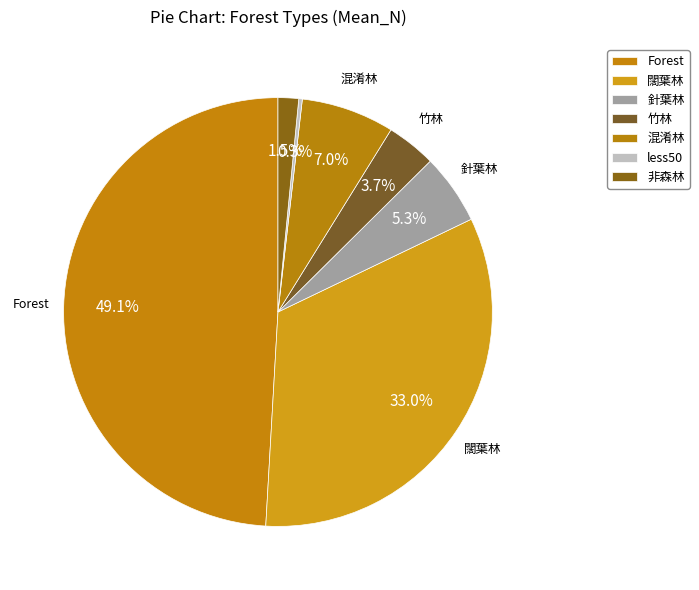

What is the largest slice in the pie chart?

Forest